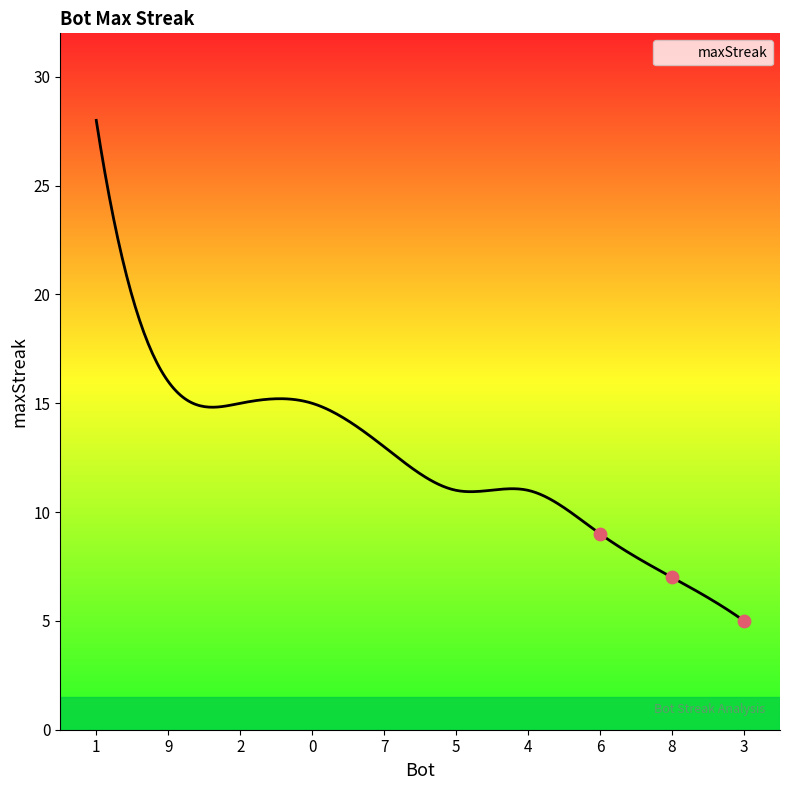

What is the ratio of the value at 4 to the value at 5?

1.0